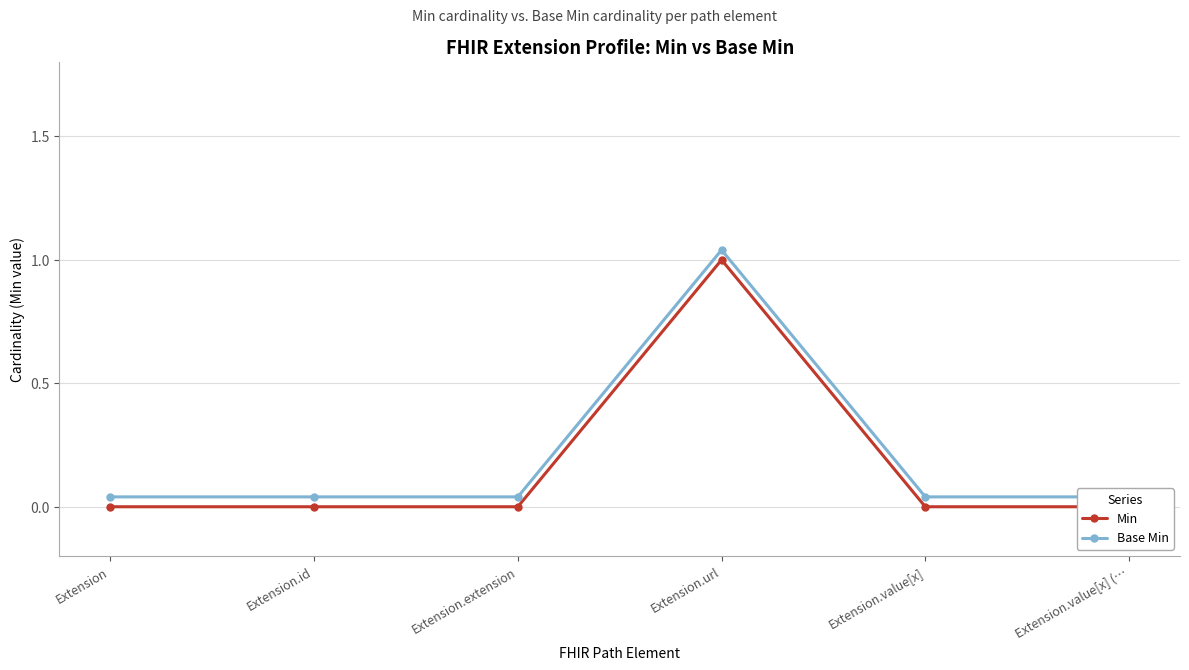

Reading left to right, what are all the values shown in this chart?

Min: 0.0	0.0	0.0	1.0	0.0	0.0
Base Min: 0.0	0.0	0.0	1.0	0.0	0.0